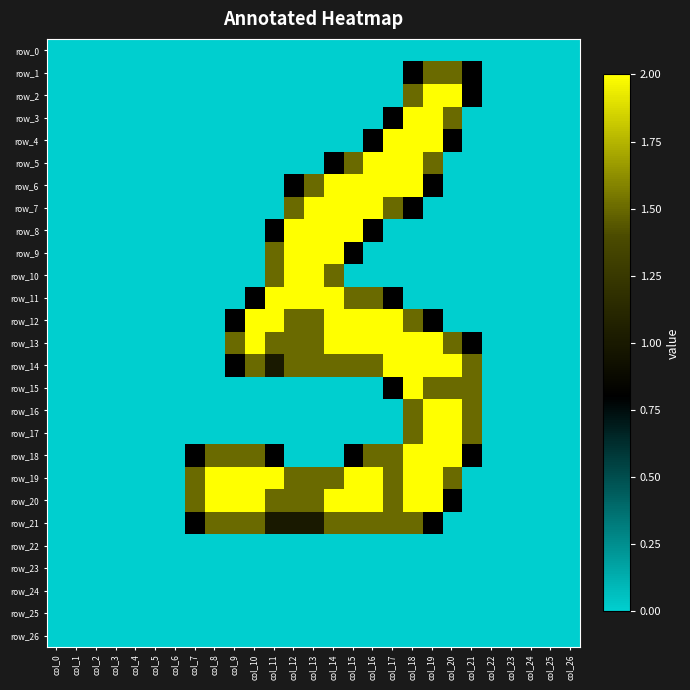

Reading left to right, what are all the values shown in this chart?

row_0: 0.0	0.0	0.0	0.0	0.0	0.0	0.0	0.0	0.0	0.0	0.0	0.0	0.0	0.0	0.0	0.0	0.0	0.0	0.0	0.0	0.0	0.0	0.0	0.0	0.0	0.0	0.0
row_1: 0.0	0.0	0.0	0.0	0.0	0.0	0.0	0.0	0.0	0.0	0.0	0.0	0.0	0.0	0.0	0.0	0.0	0.0	0.8	1.5	1.5	0.8	0.0	0.0	0.0	0.0	0.0
row_2: 0.0	0.0	0.0	0.0	0.0	0.0	0.0	0.0	0.0	0.0	0.0	0.0	0.0	0.0	0.0	0.0	0.0	0.0	1.5	2.0	2.0	0.8	0.0	0.0	0.0	0.0	0.0
row_3: 0.0	0.0	0.0	0.0	0.0	0.0	0.0	0.0	0.0	0.0	0.0	0.0	0.0	0.0	0.0	0.0	0.0	0.8	2.0	2.0	1.5	0.0	0.0	0.0	0.0	0.0	0.0
row_4: 0.0	0.0	0.0	0.0	0.0	0.0	0.0	0.0	0.0	0.0	0.0	0.0	0.0	0.0	0.0	0.0	0.8	2.0	2.0	2.0	0.8	0.0	0.0	0.0	0.0	0.0	0.0
row_5: 0.0	0.0	0.0	0.0	0.0	0.0	0.0	0.0	0.0	0.0	0.0	0.0	0.0	0.0	0.8	1.5	2.0	2.0	2.0	1.5	0.0	0.0	0.0	0.0	0.0	0.0	0.0
row_6: 0.0	0.0	0.0	0.0	0.0	0.0	0.0	0.0	0.0	0.0	0.0	0.0	0.8	1.5	2.0	2.0	2.0	2.0	2.0	0.8	0.0	0.0	0.0	0.0	0.0	0.0	0.0
row_7: 0.0	0.0	0.0	0.0	0.0	0.0	0.0	0.0	0.0	0.0	0.0	0.0	1.5	2.0	2.0	2.0	2.0	1.5	0.8	0.0	0.0	0.0	0.0	0.0	0.0	0.0	0.0
row_8: 0.0	0.0	0.0	0.0	0.0	0.0	0.0	0.0	0.0	0.0	0.0	0.8	2.0	2.0	2.0	2.0	0.8	0.0	0.0	0.0	0.0	0.0	0.0	0.0	0.0	0.0	0.0
row_9: 0.0	0.0	0.0	0.0	0.0	0.0	0.0	0.0	0.0	0.0	0.0	1.5	2.0	2.0	2.0	0.8	0.0	0.0	0.0	0.0	0.0	0.0	0.0	0.0	0.0	0.0	0.0
row_10: 0.0	0.0	0.0	0.0	0.0	0.0	0.0	0.0	0.0	0.0	0.0	1.5	2.0	2.0	1.5	0.0	0.0	0.0	0.0	0.0	0.0	0.0	0.0	0.0	0.0	0.0	0.0
row_11: 0.0	0.0	0.0	0.0	0.0	0.0	0.0	0.0	0.0	0.0	0.8	2.0	2.0	2.0	2.0	1.5	1.5	0.8	0.0	0.0	0.0	0.0	0.0	0.0	0.0	0.0	0.0
row_12: 0.0	0.0	0.0	0.0	0.0	0.0	0.0	0.0	0.0	0.8	2.0	2.0	1.5	1.5	2.0	2.0	2.0	2.0	1.5	0.8	0.0	0.0	0.0	0.0	0.0	0.0	0.0
row_13: 0.0	0.0	0.0	0.0	0.0	0.0	0.0	0.0	0.0	1.5	2.0	1.5	1.5	1.5	2.0	2.0	2.0	2.0	2.0	2.0	1.5	0.8	0.0	0.0	0.0	0.0	0.0
row_14: 0.0	0.0	0.0	0.0	0.0	0.0	0.0	0.0	0.0	0.8	1.5	1.0	1.5	1.5	1.5	1.5	1.5	2.0	2.0	2.0	2.0	1.5	0.0	0.0	0.0	0.0	0.0
row_15: 0.0	0.0	0.0	0.0	0.0	0.0	0.0	0.0	0.0	0.0	0.0	0.0	0.0	0.0	0.0	0.0	0.0	0.8	2.0	1.5	1.5	1.5	0.0	0.0	0.0	0.0	0.0
row_16: 0.0	0.0	0.0	0.0	0.0	0.0	0.0	0.0	0.0	0.0	0.0	0.0	0.0	0.0	0.0	0.0	0.0	0.0	1.5	2.0	2.0	1.5	0.0	0.0	0.0	0.0	0.0
row_17: 0.0	0.0	0.0	0.0	0.0	0.0	0.0	0.0	0.0	0.0	0.0	0.0	0.0	0.0	0.0	0.0	0.0	0.0	1.5	2.0	2.0	1.5	0.0	0.0	0.0	0.0	0.0
row_18: 0.0	0.0	0.0	0.0	0.0	0.0	0.0	0.8	1.5	1.5	1.5	0.8	0.0	0.0	0.0	0.8	1.5	1.5	2.0	2.0	2.0	0.8	0.0	0.0	0.0	0.0	0.0
row_19: 0.0	0.0	0.0	0.0	0.0	0.0	0.0	1.5	2.0	2.0	2.0	2.0	1.5	1.5	1.5	2.0	2.0	1.5	2.0	2.0	1.5	0.0	0.0	0.0	0.0	0.0	0.0
row_20: 0.0	0.0	0.0	0.0	0.0	0.0	0.0	1.5	2.0	2.0	2.0	1.5	1.5	1.5	2.0	2.0	2.0	1.5	2.0	2.0	0.8	0.0	0.0	0.0	0.0	0.0	0.0
row_21: 0.0	0.0	0.0	0.0	0.0	0.0	0.0	0.8	1.5	1.5	1.5	1.0	1.0	1.0	1.5	1.5	1.5	1.5	1.5	0.8	0.0	0.0	0.0	0.0	0.0	0.0	0.0
row_22: 0.0	0.0	0.0	0.0	0.0	0.0	0.0	0.0	0.0	0.0	0.0	0.0	0.0	0.0	0.0	0.0	0.0	0.0	0.0	0.0	0.0	0.0	0.0	0.0	0.0	0.0	0.0
row_23: 0.0	0.0	0.0	0.0	0.0	0.0	0.0	0.0	0.0	0.0	0.0	0.0	0.0	0.0	0.0	0.0	0.0	0.0	0.0	0.0	0.0	0.0	0.0	0.0	0.0	0.0	0.0
row_24: 0.0	0.0	0.0	0.0	0.0	0.0	0.0	0.0	0.0	0.0	0.0	0.0	0.0	0.0	0.0	0.0	0.0	0.0	0.0	0.0	0.0	0.0	0.0	0.0	0.0	0.0	0.0
row_25: 0.0	0.0	0.0	0.0	0.0	0.0	0.0	0.0	0.0	0.0	0.0	0.0	0.0	0.0	0.0	0.0	0.0	0.0	0.0	0.0	0.0	0.0	0.0	0.0	0.0	0.0	0.0
row_26: 0.0	0.0	0.0	0.0	0.0	0.0	0.0	0.0	0.0	0.0	0.0	0.0	0.0	0.0	0.0	0.0	0.0	0.0	0.0	0.0	0.0	0.0	0.0	0.0	0.0	0.0	0.0